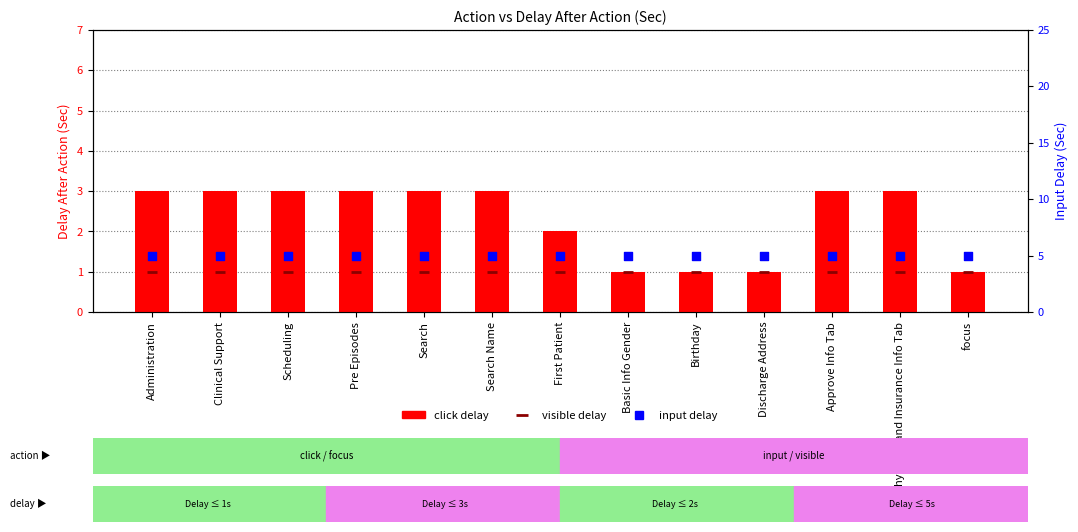

Is the value of visible delay at First Patient greater than the value of click delay at First Patient?

No